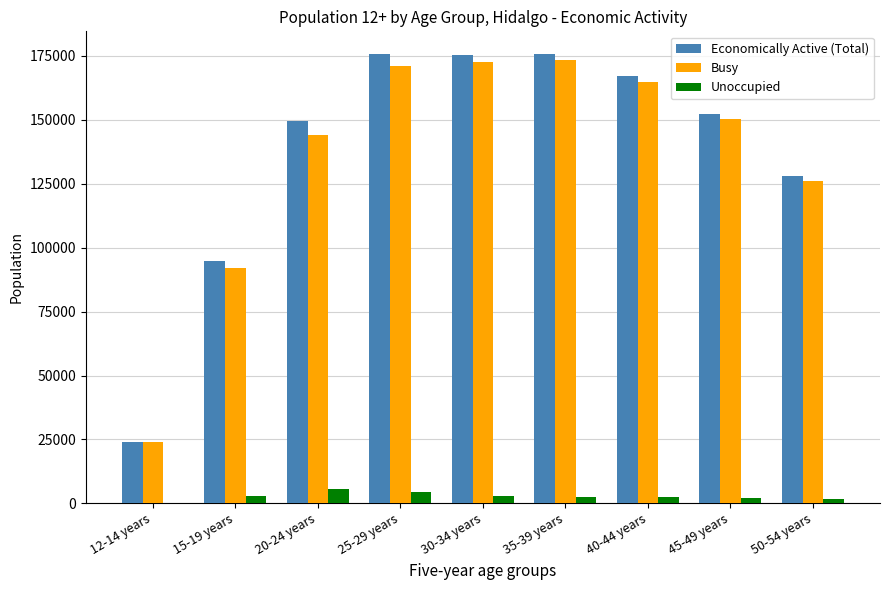

What is the average value of the Economically Active (Total) series?

138114